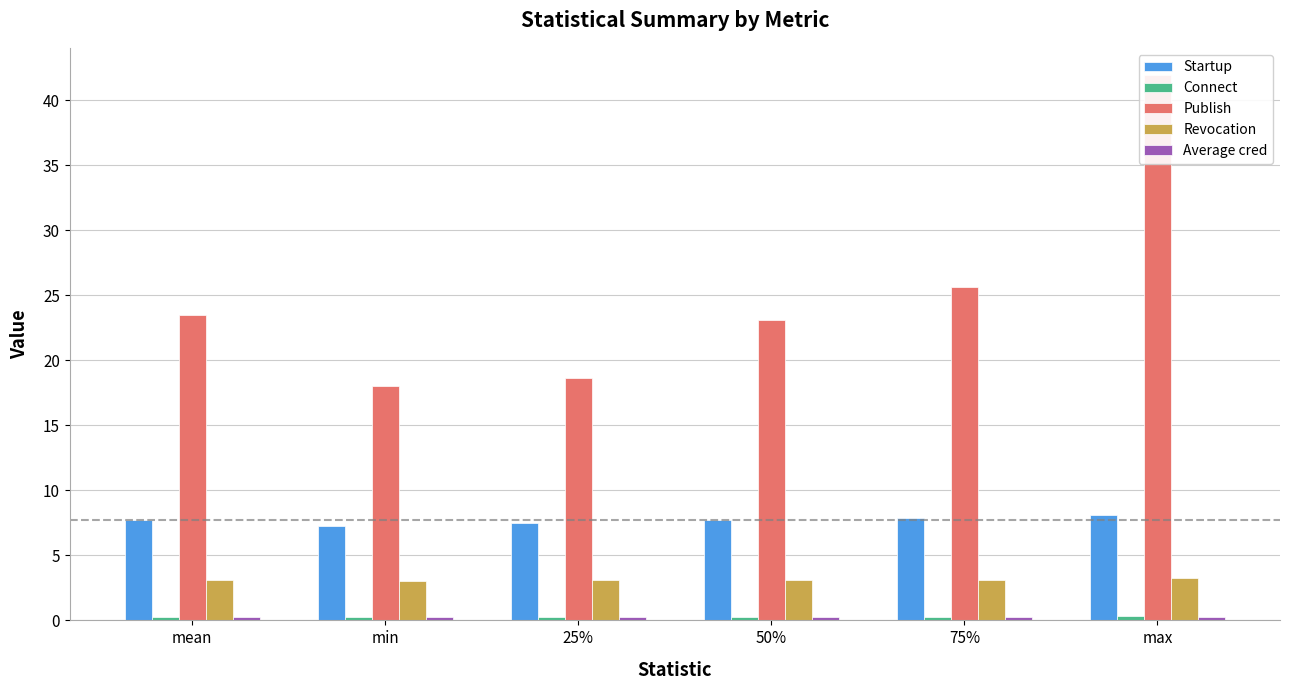

What is the average value of the Startup series?

7.7